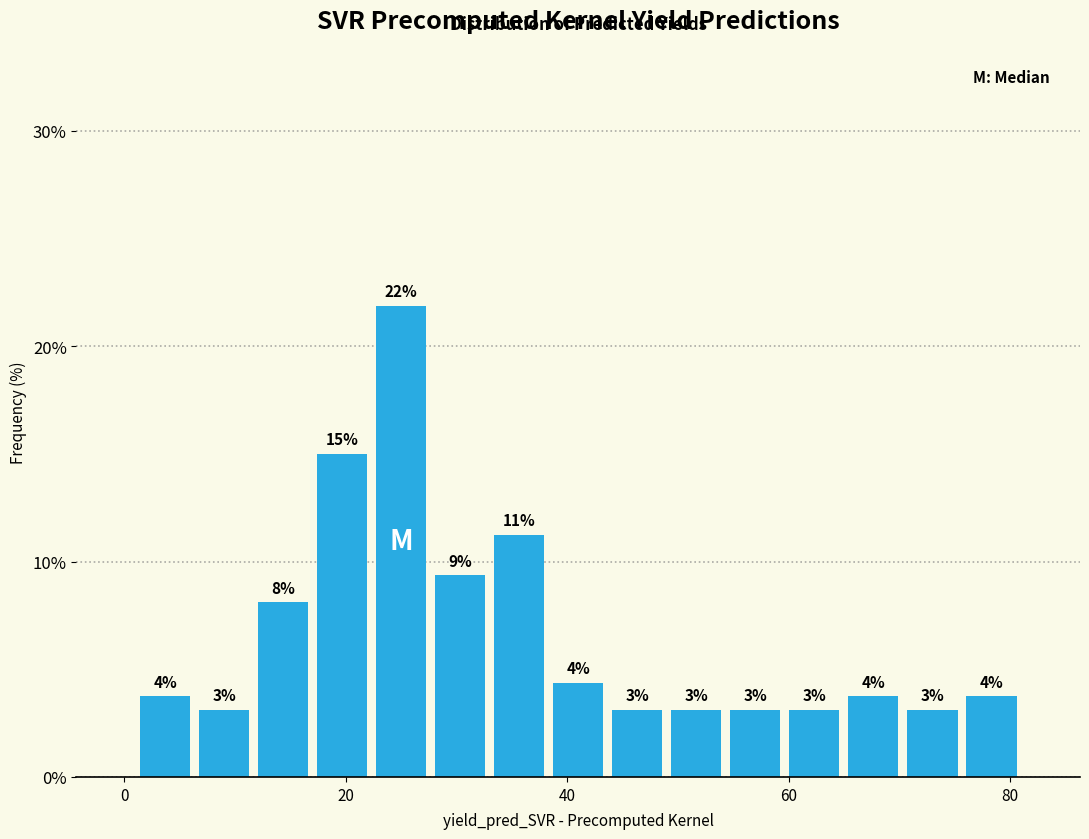

Around what value on the x-axis is the tallest bar? Give the approximate position of its centre, as read against the axis.

26